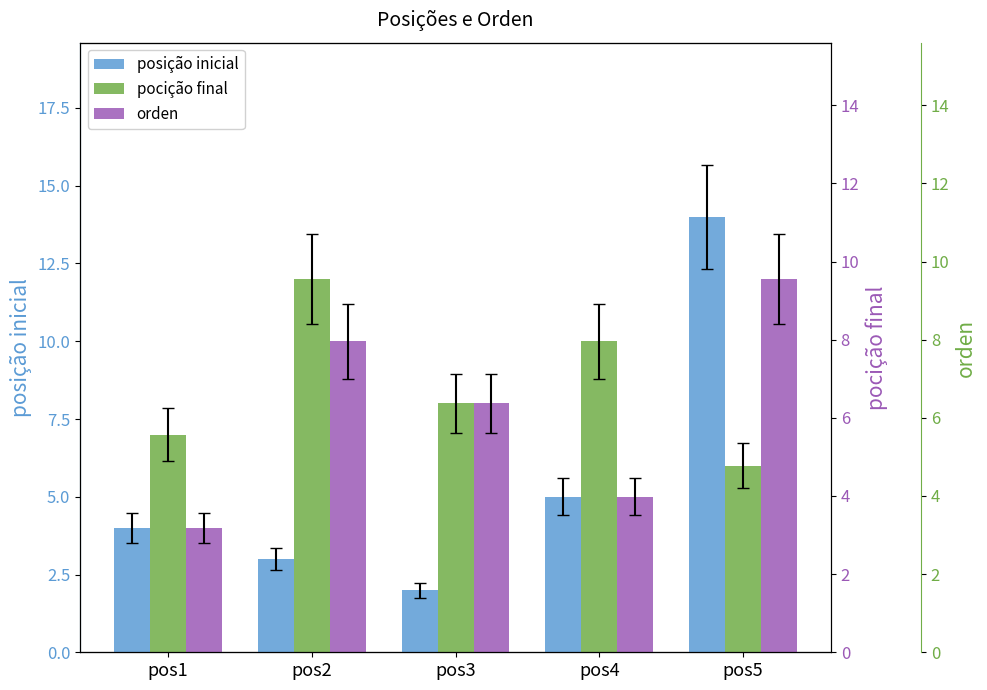

What is the spread (max minus min) of values at pos5?

8